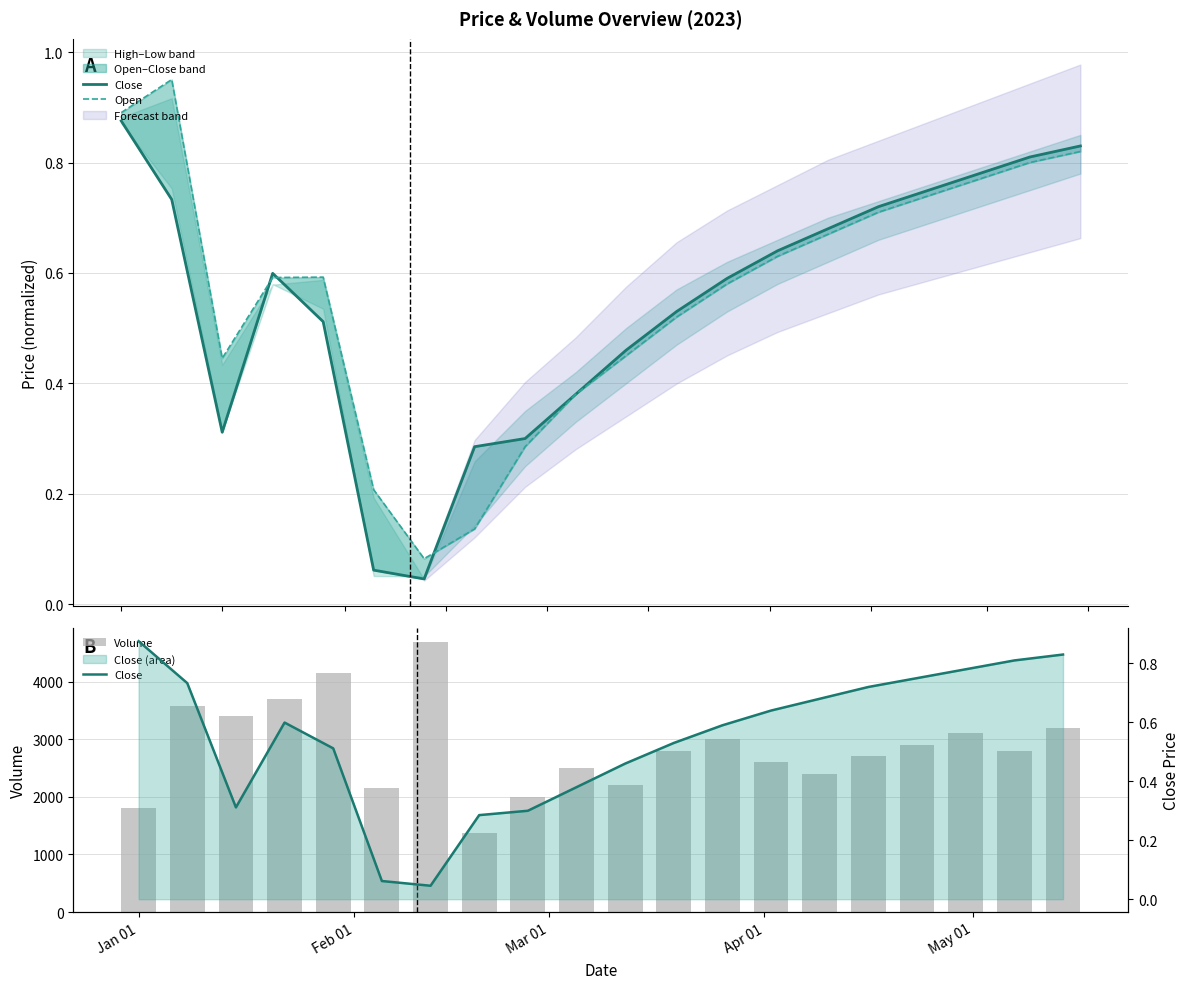

What is the difference between the maximum and minimum values in the Open series?

0.9